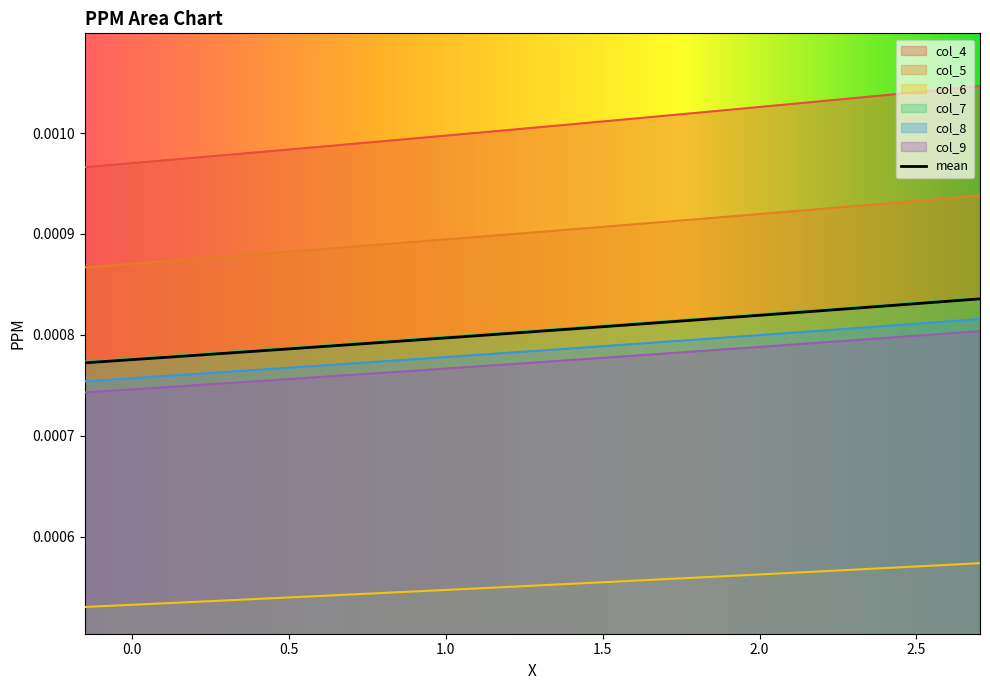

How many col_7 values are between 0 and 1?

20